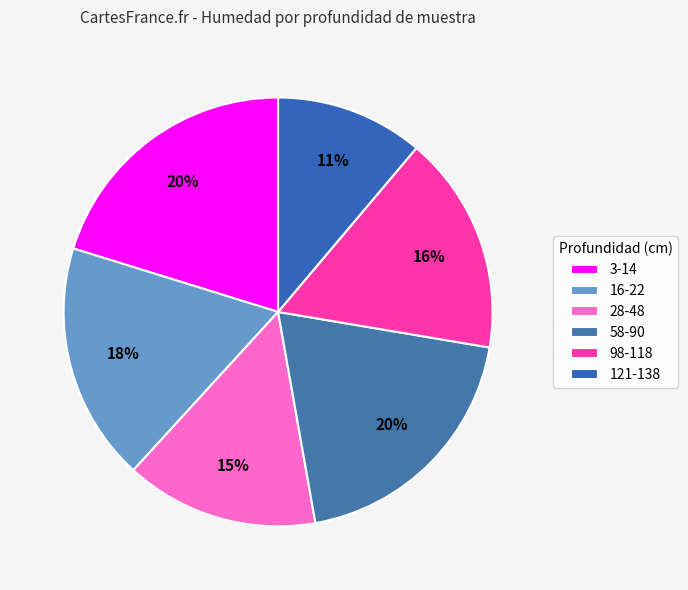

Does 98-118 represent more than half of the total?

No